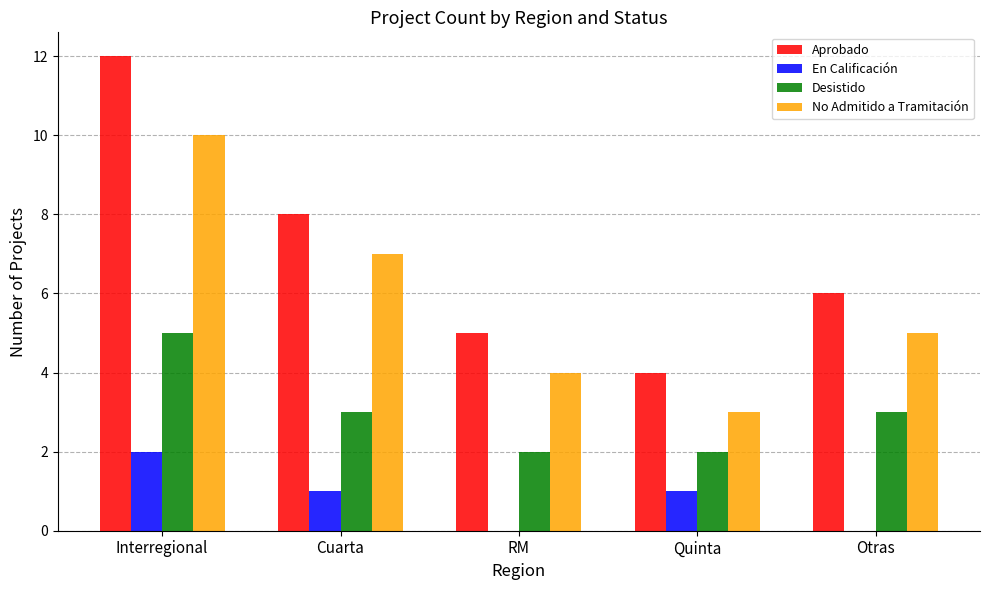

Which series has the largest total across all categories?

Aprobado